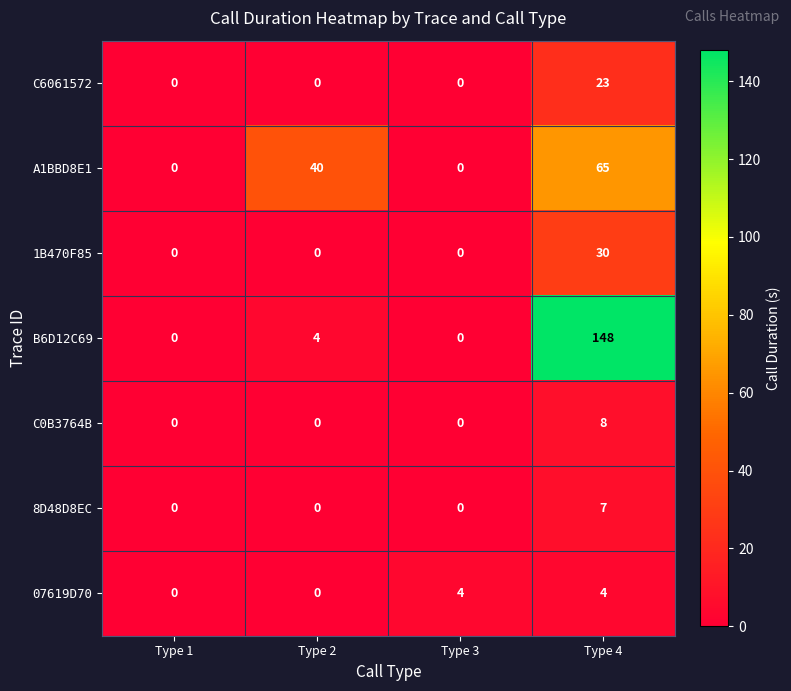

Which series has the largest range (max minus min)?

B6D12C69